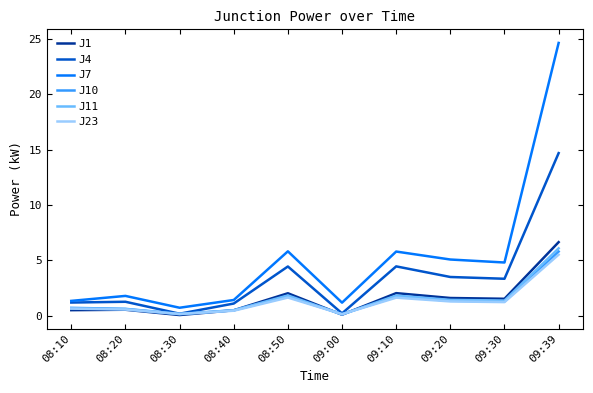

Which series has the widest spread of values?

J7